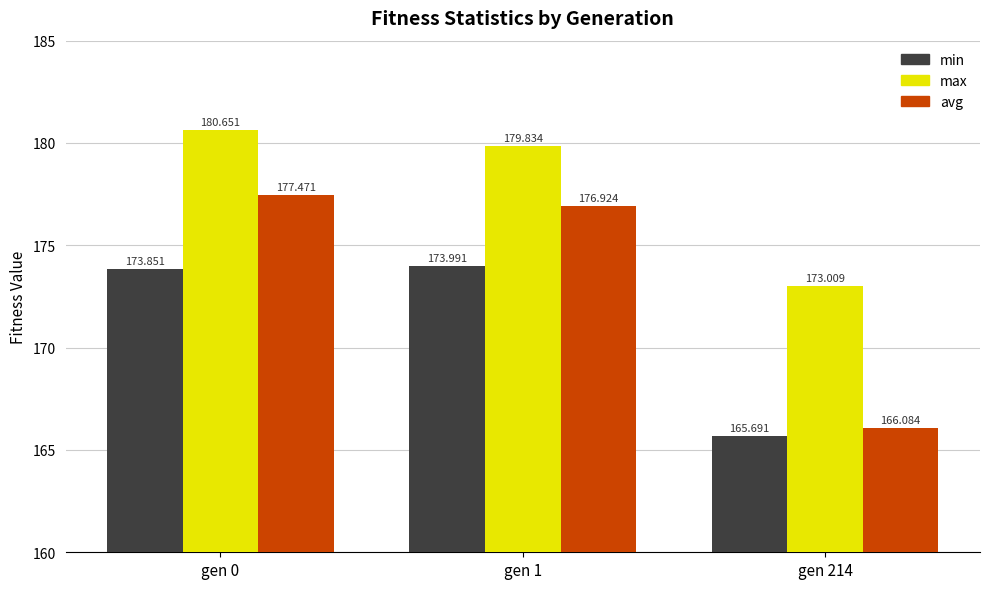

Rank the series by their maximum value, from highest to lowest.

max, avg, min